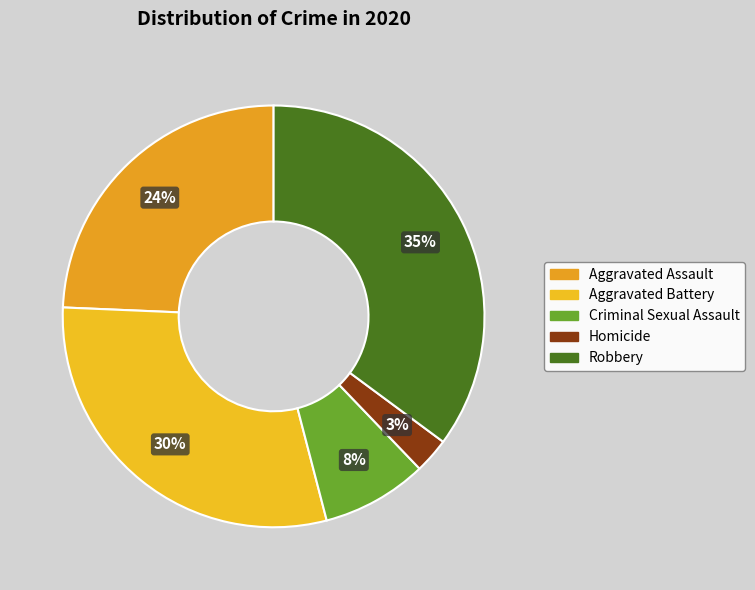

To the nearest percent, what percentage of the pie is Criminal Sexual Assault?

8%